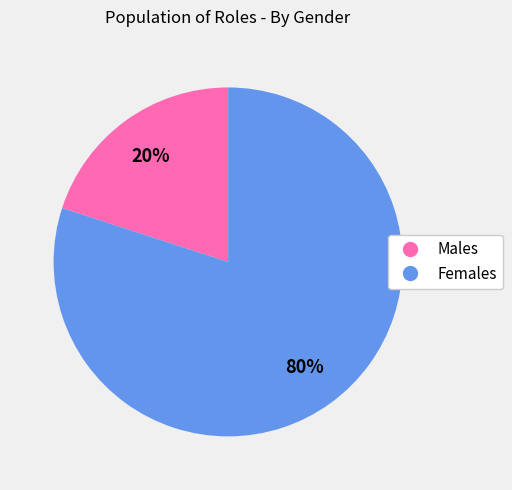

To the nearest percent, what is the average slice percentage?

50%